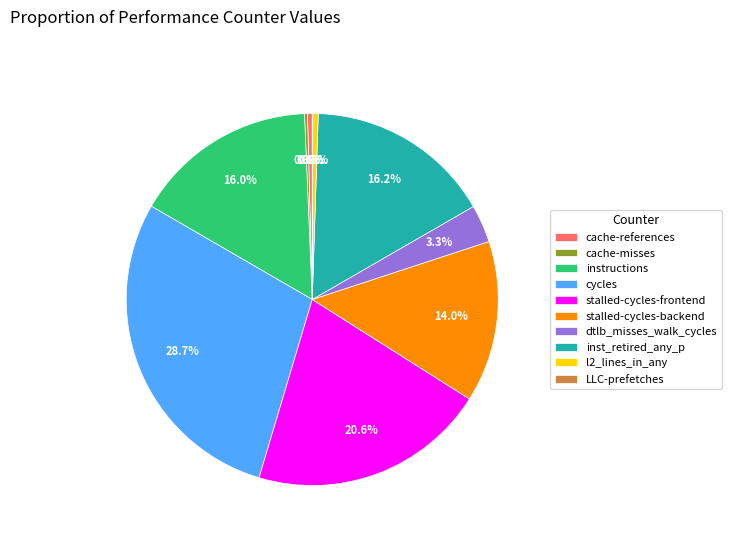

Do inst_retired_any_p and instructions together represent more than half of the pie?

No